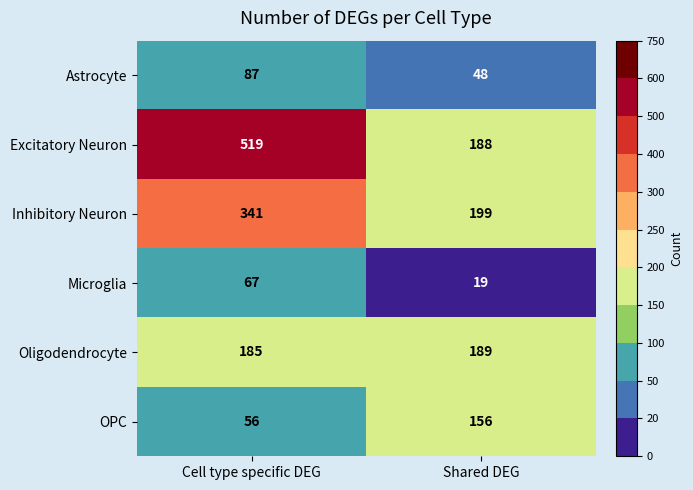

What value does the Microglia series have at Shared DEG, to the nearest 10?

20